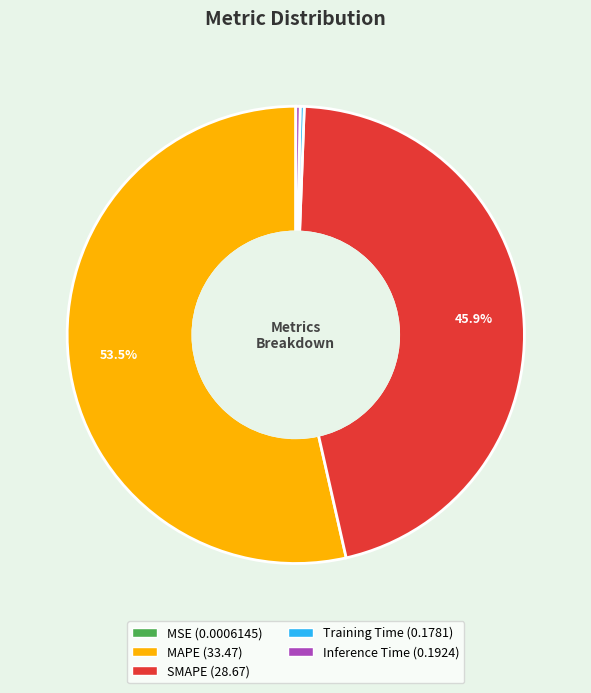

Between SMAPE and MAPE, which is larger?

MAPE